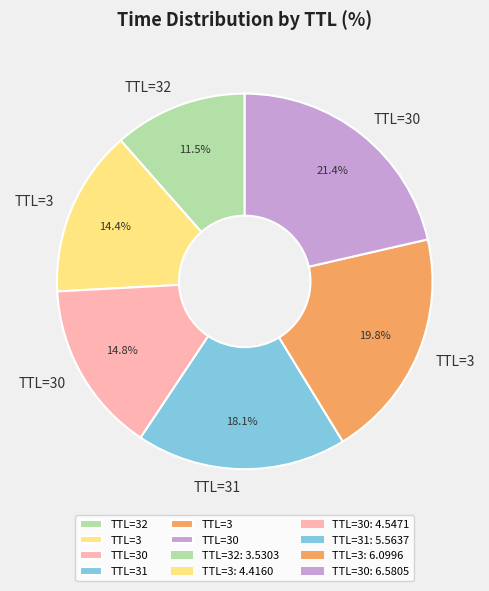

Is there a majority slice in this chart?

No